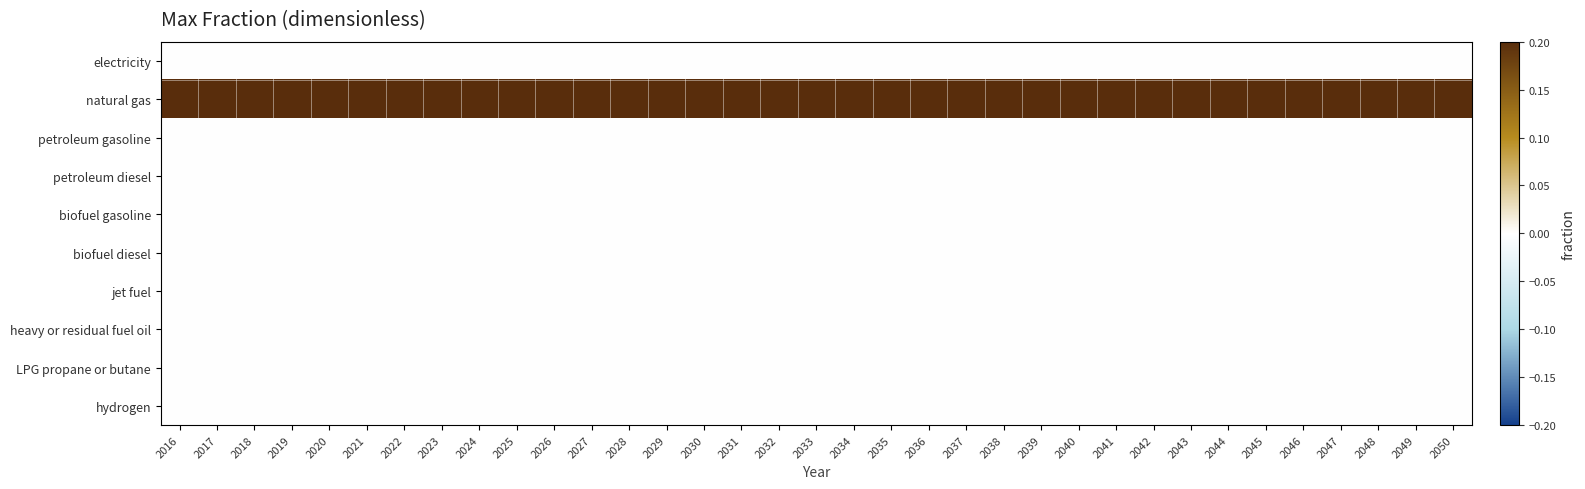

Which series has the widest spread of values?

electricity